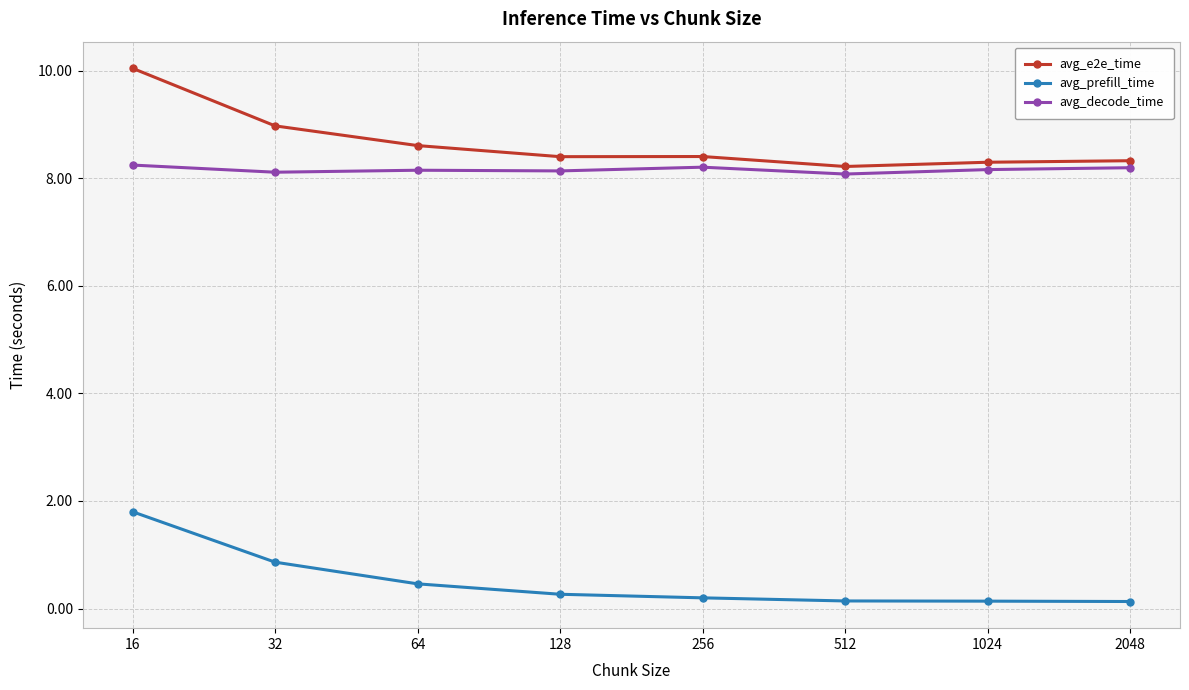

What are all the series names shown in the legend?

avg_e2e_time, avg_prefill_time, avg_decode_time